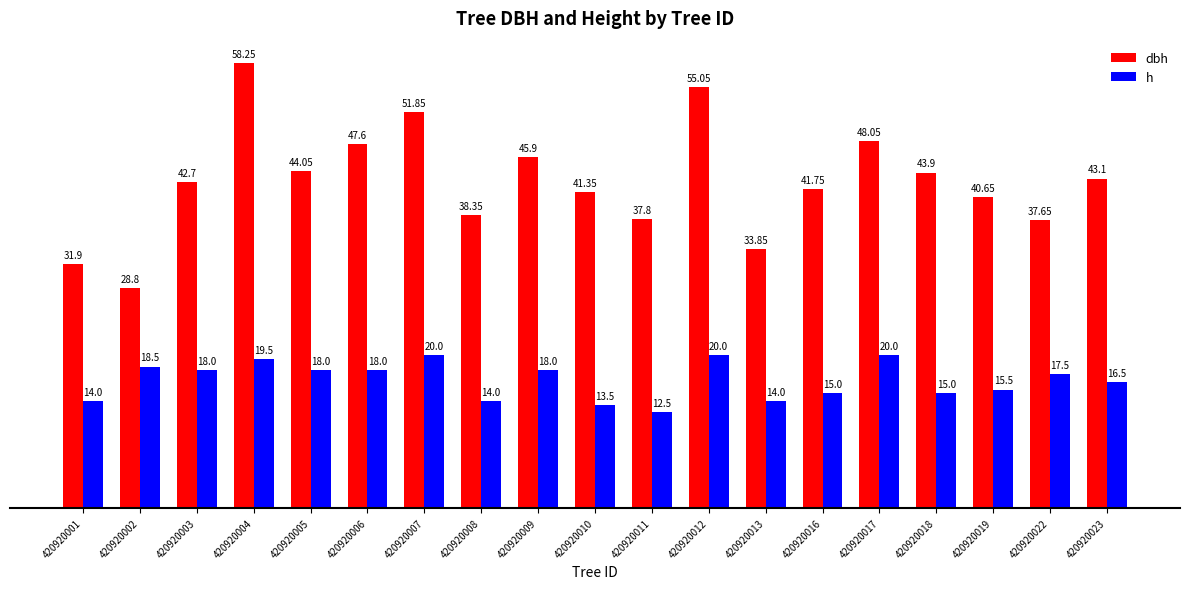

How many bars are there in total?

38